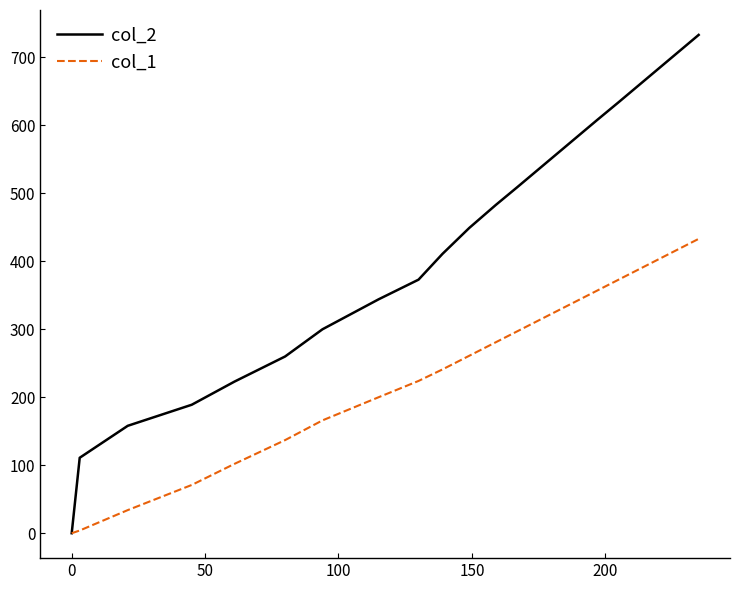

List the series in order of their overall mean, highest first.

col_2, col_1